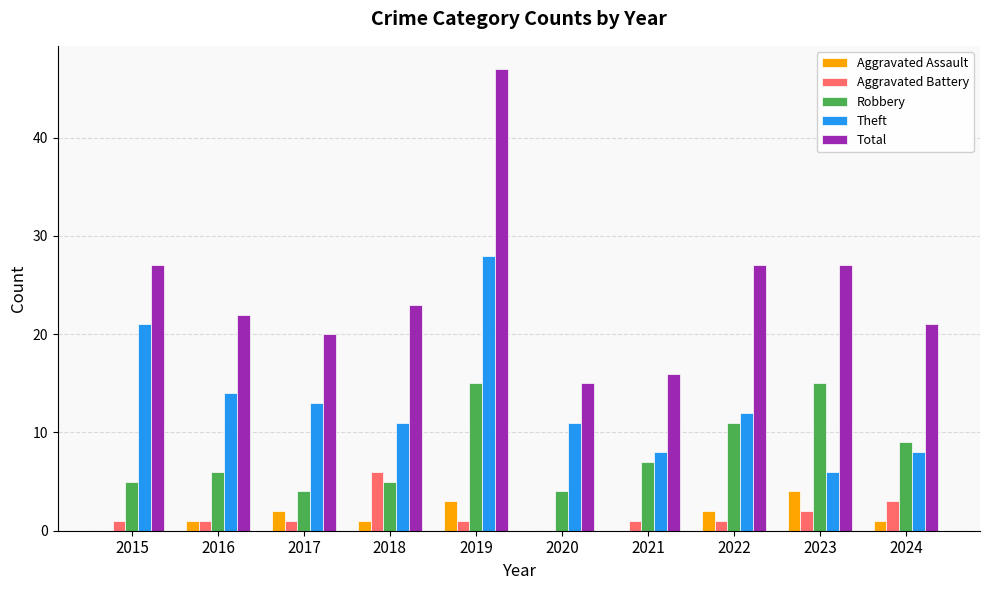

The value of Theft at 2017 is 5. True or false?

False